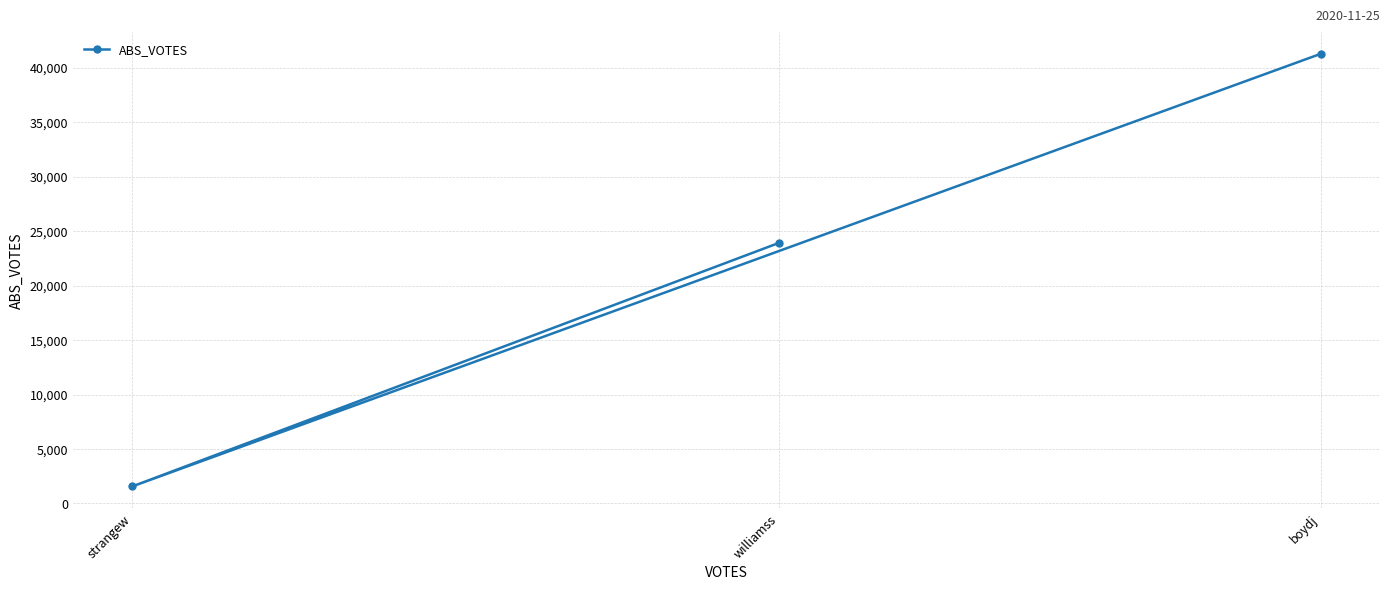

What is the label of the 1st point from the left?

strangew